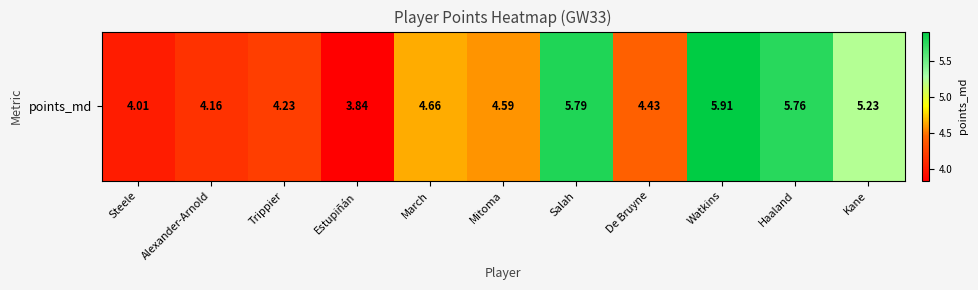

Rank the categories by value from highest to lowest.

Watkins, Salah, Haaland, Kane, March, Mitoma, De Bruyne, Trippier, Alexander-Arnold, Steele, Estupiñán